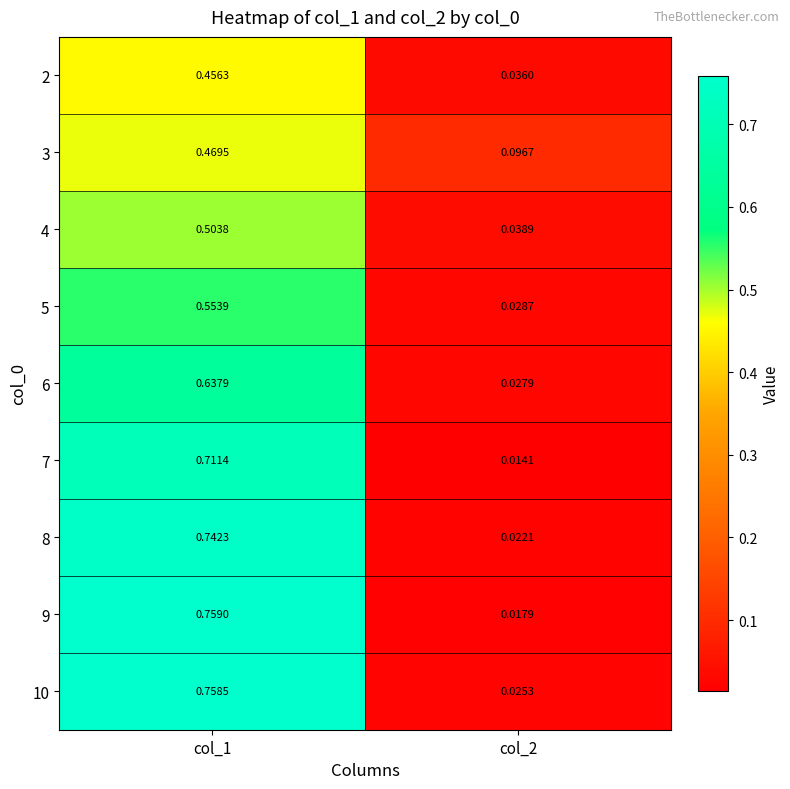

What is the total value across all series at col_2?

0.3